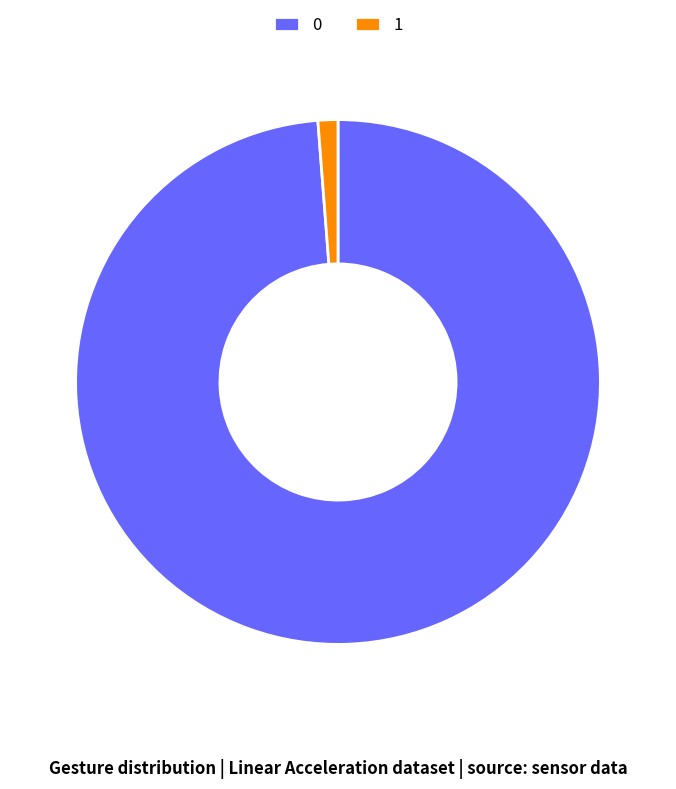

Does 0 represent more than half of the total?

Yes